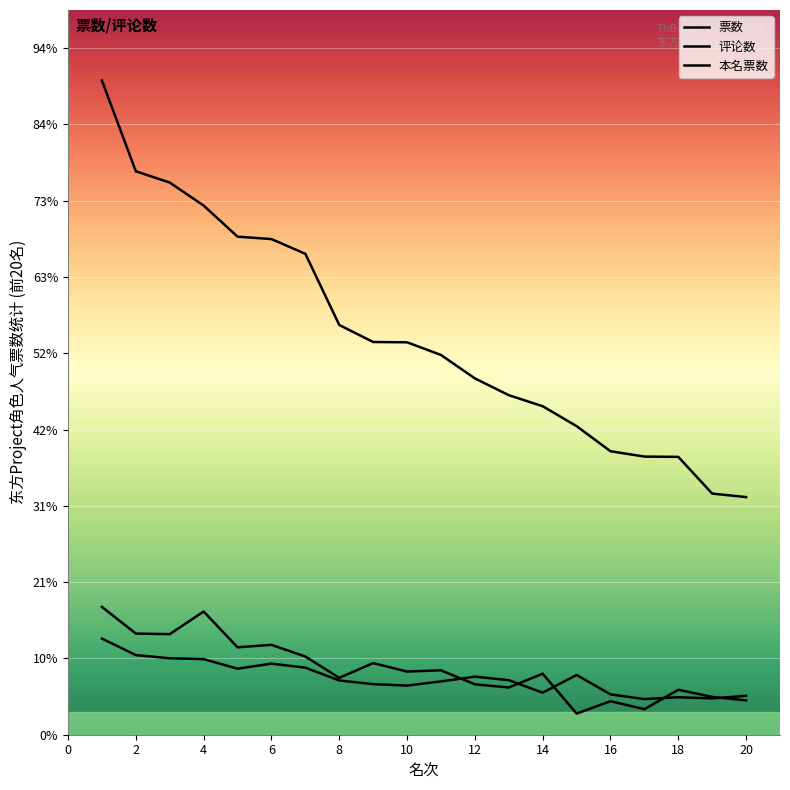

Does the chart display data point markers on the line(s)?

No